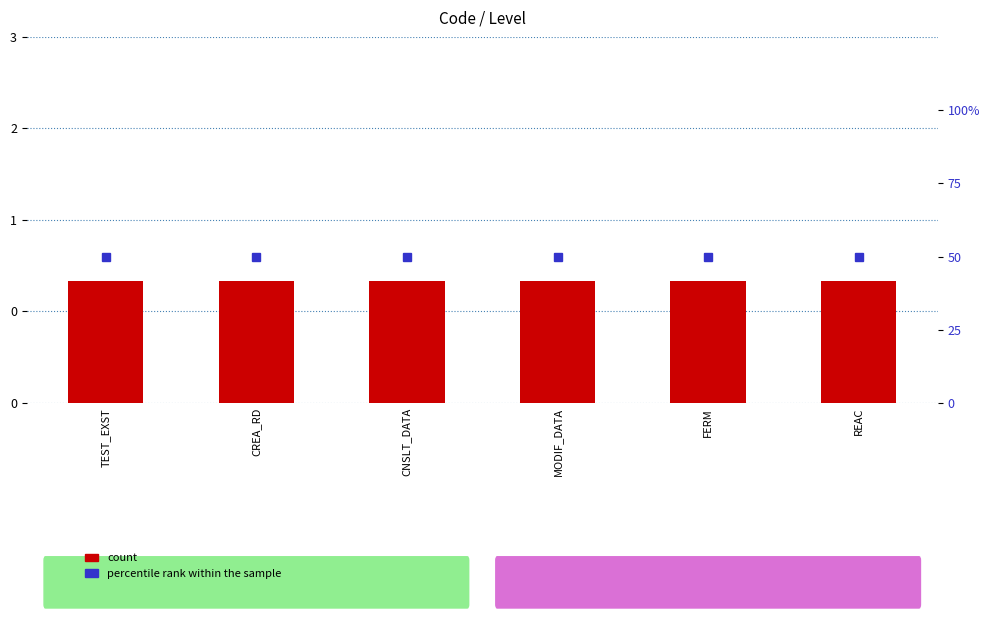

What is the greatest value displayed?

50